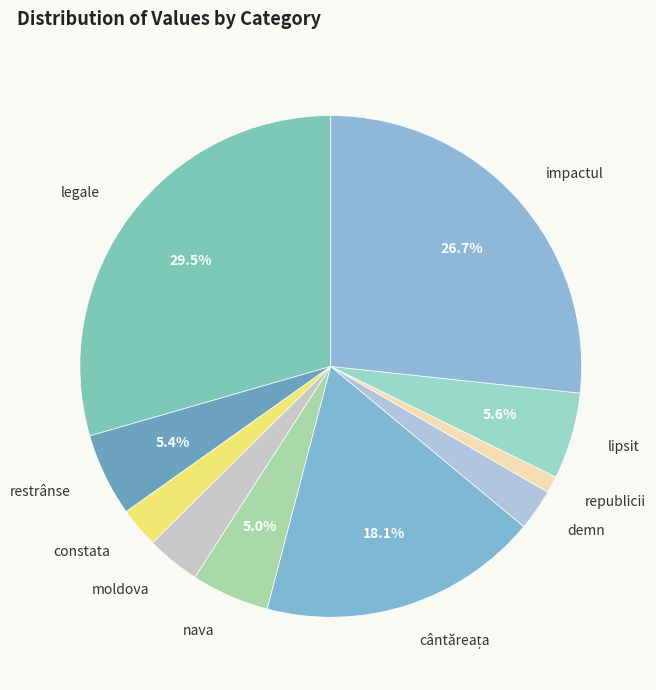

Does nava account for over 50% of the chart?

No